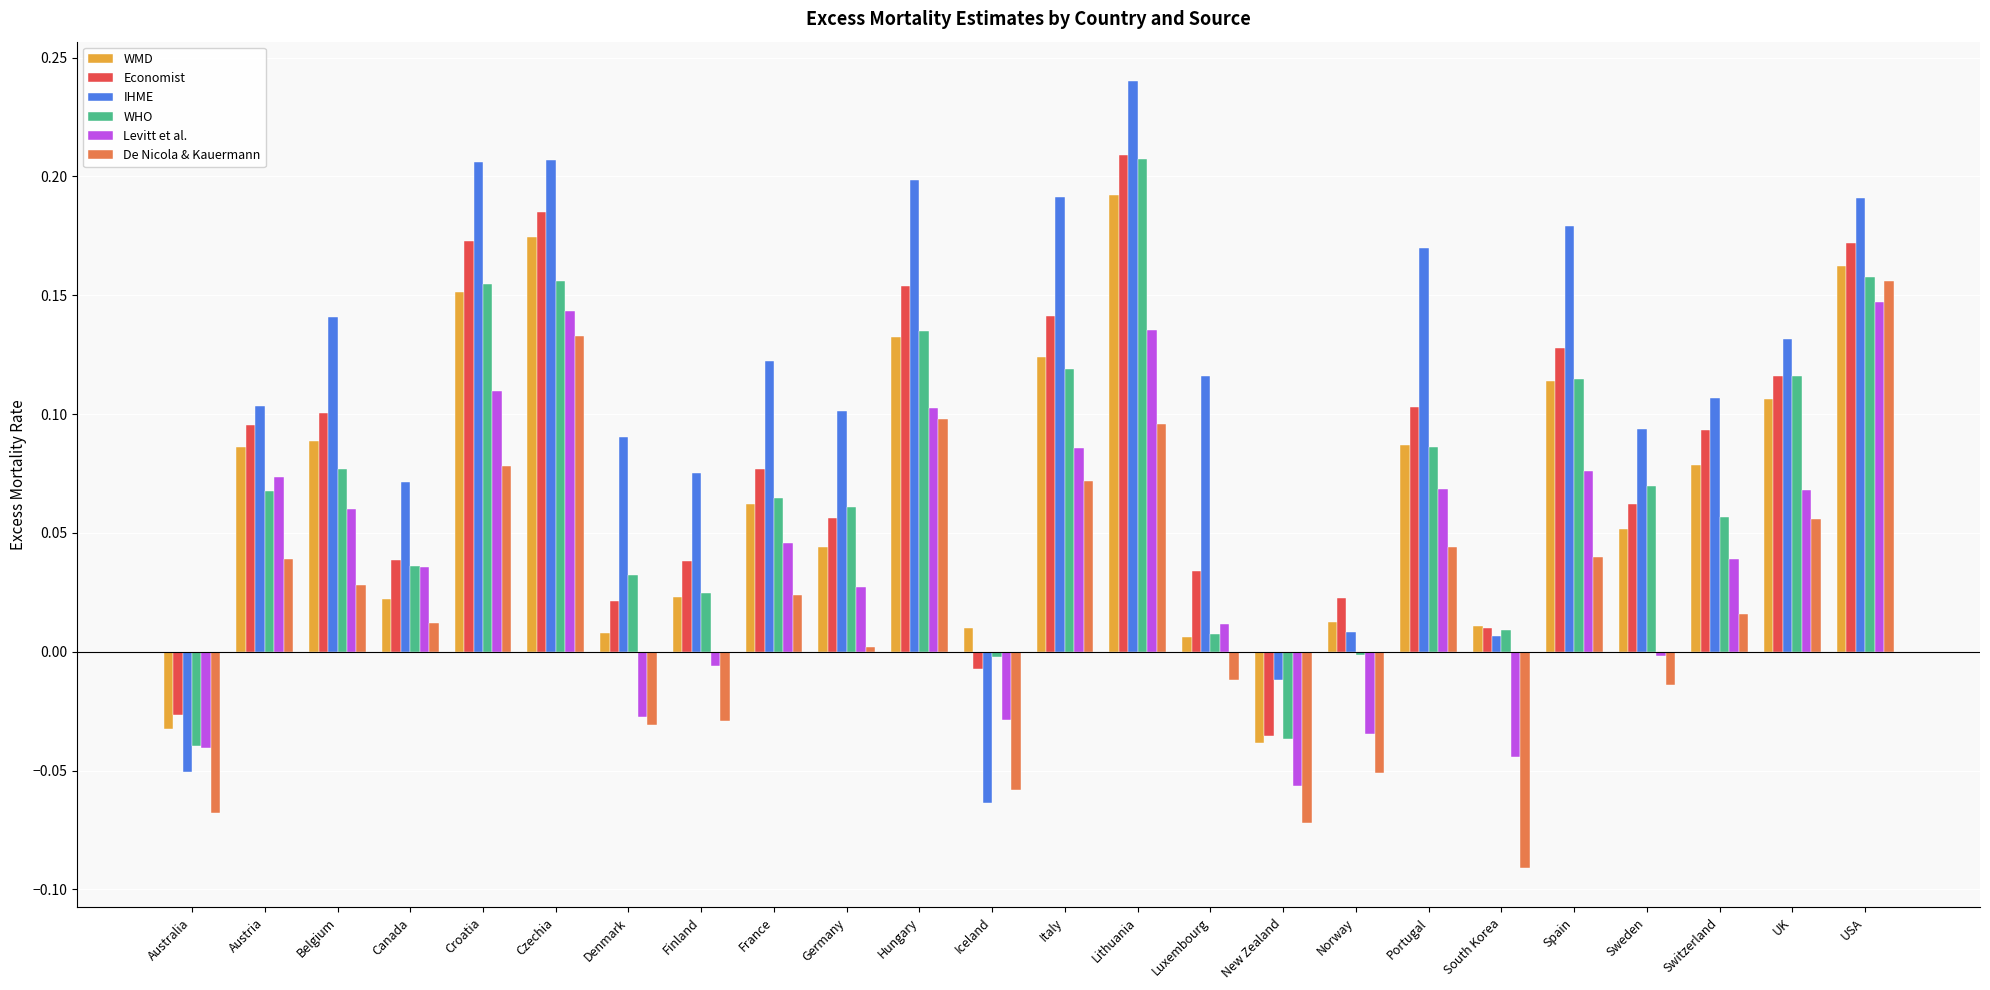

What is the label of the 11th bar from the left?

Hungary